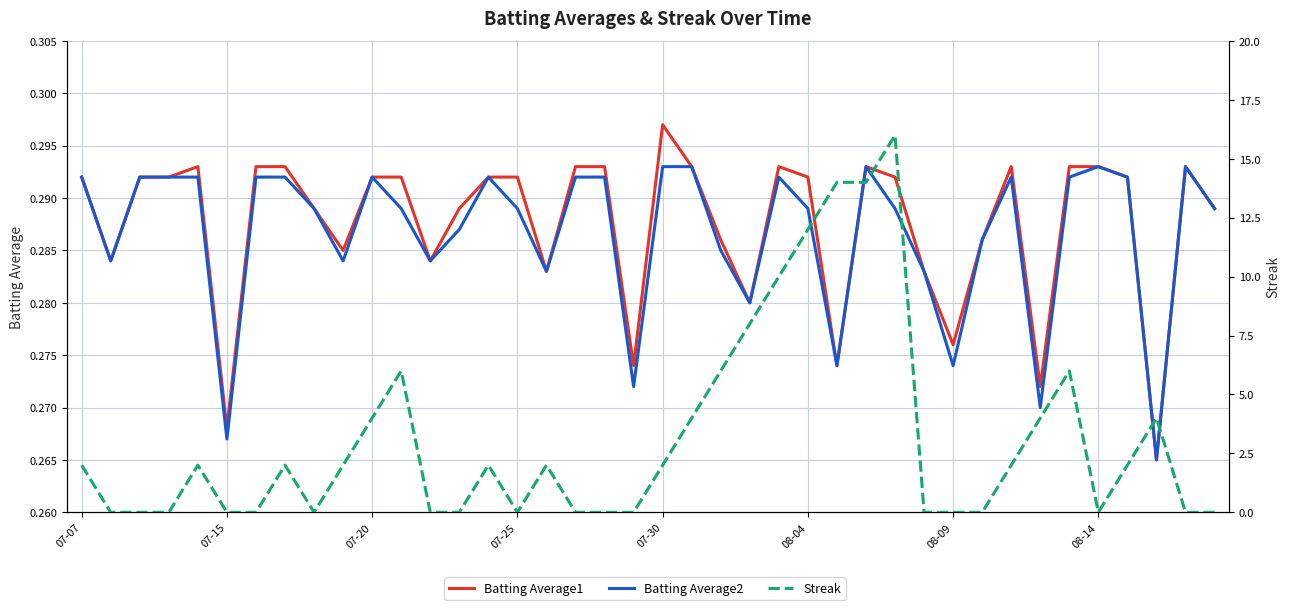

What is the sum of the Batting Average2 values at 17 and 23?

0.6